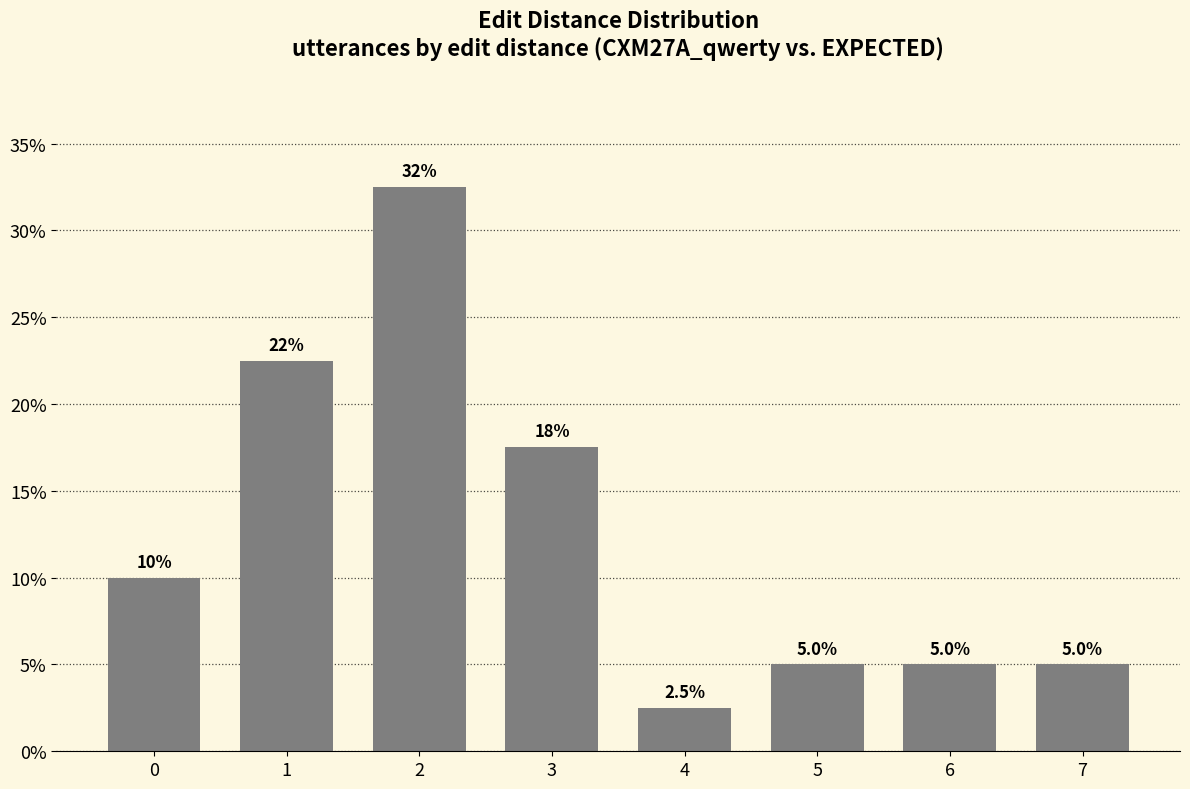

Is it true that the value at 5 is 5.0?

True